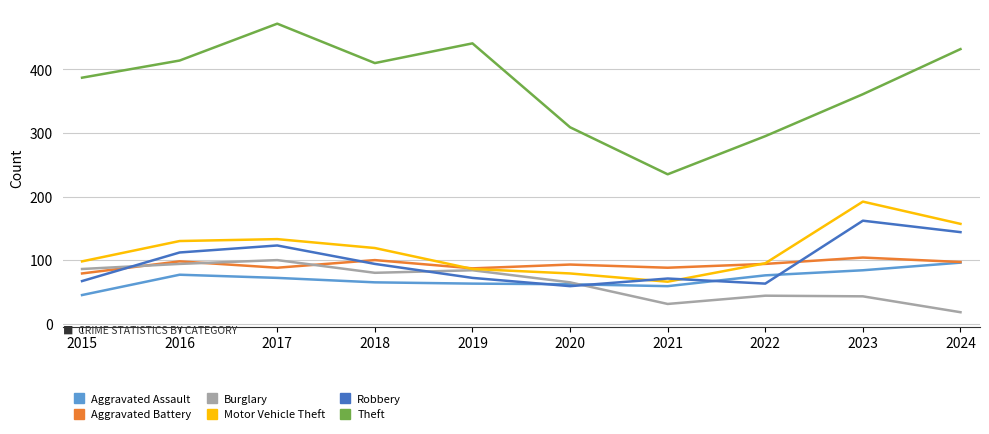

How many lines are shown in the chart?

6